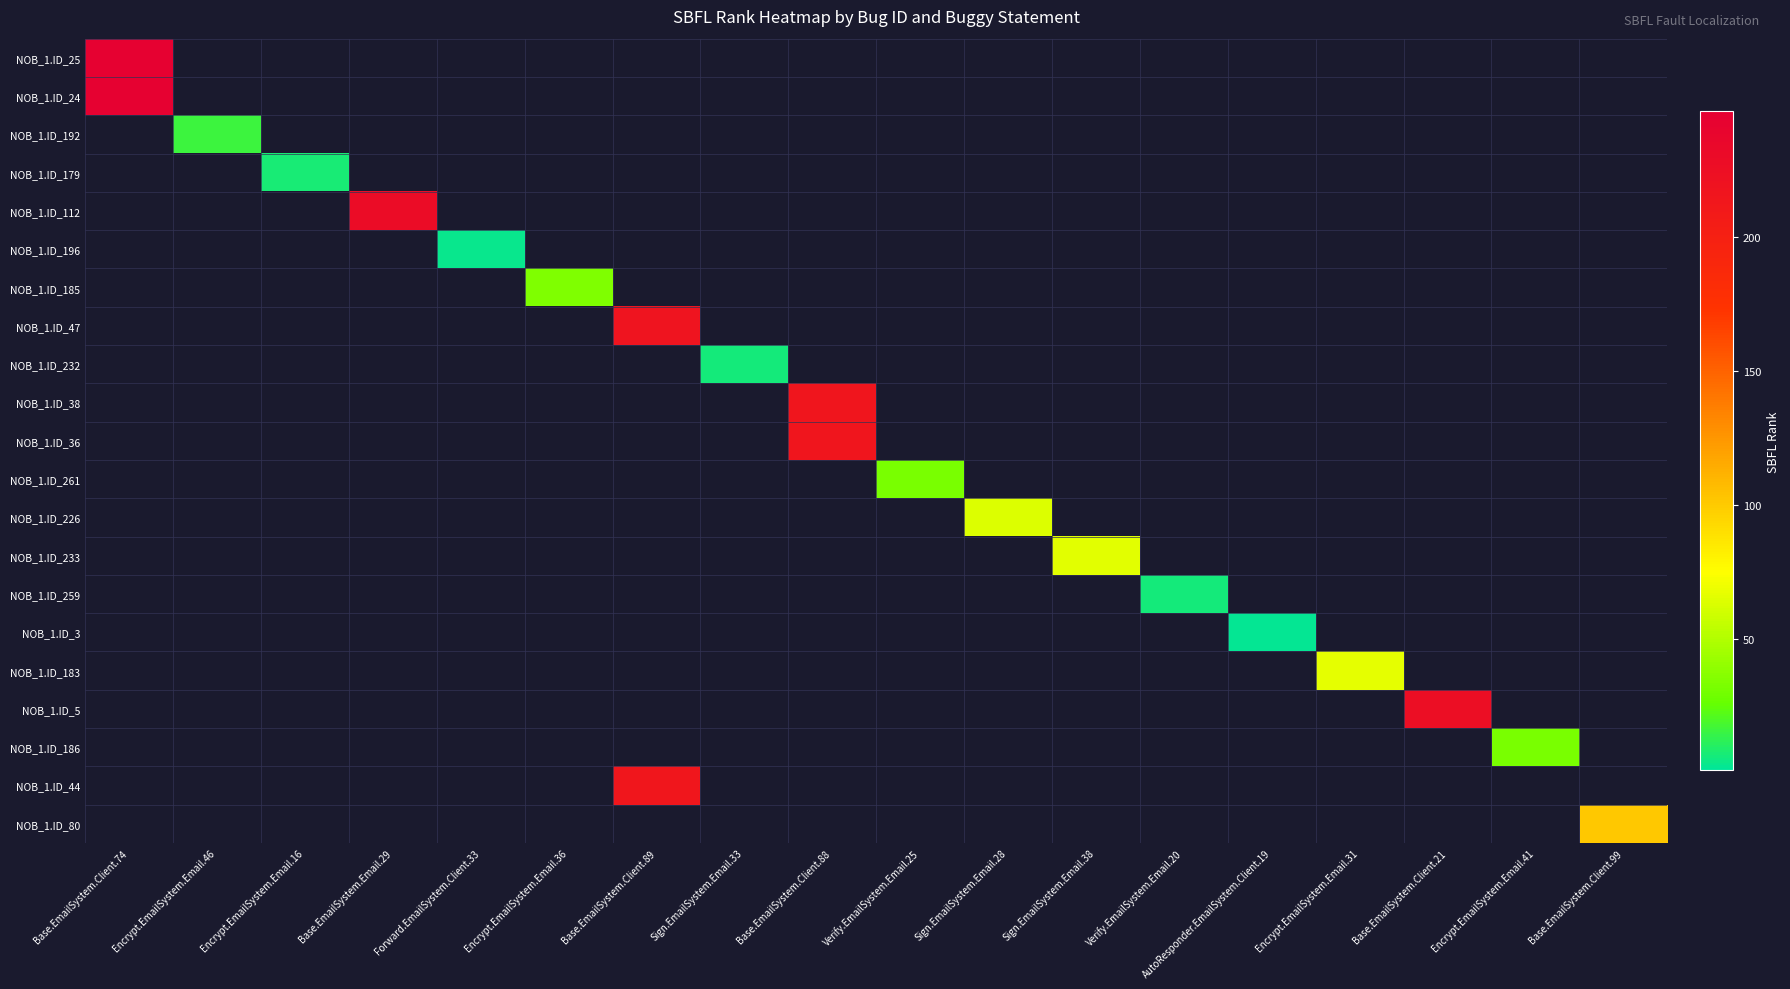

Count the number of data series in this chart.

21